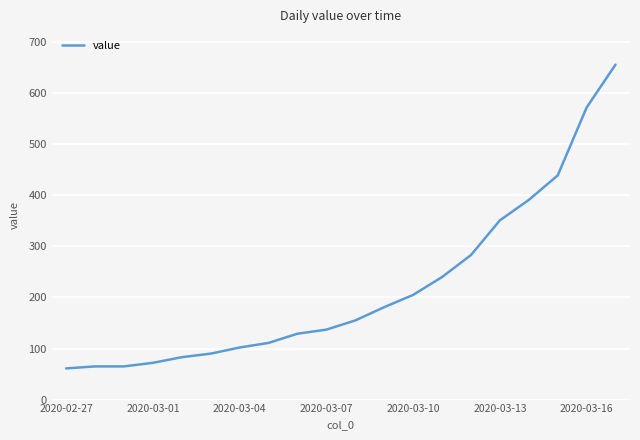

What is the greatest value displayed?

656